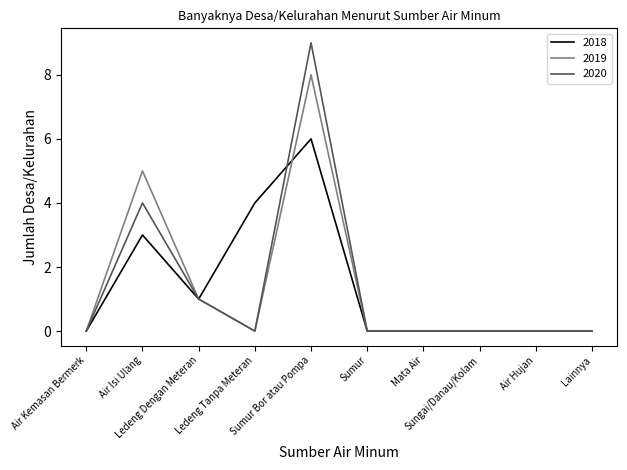

What position from the left is Mata Air?

7